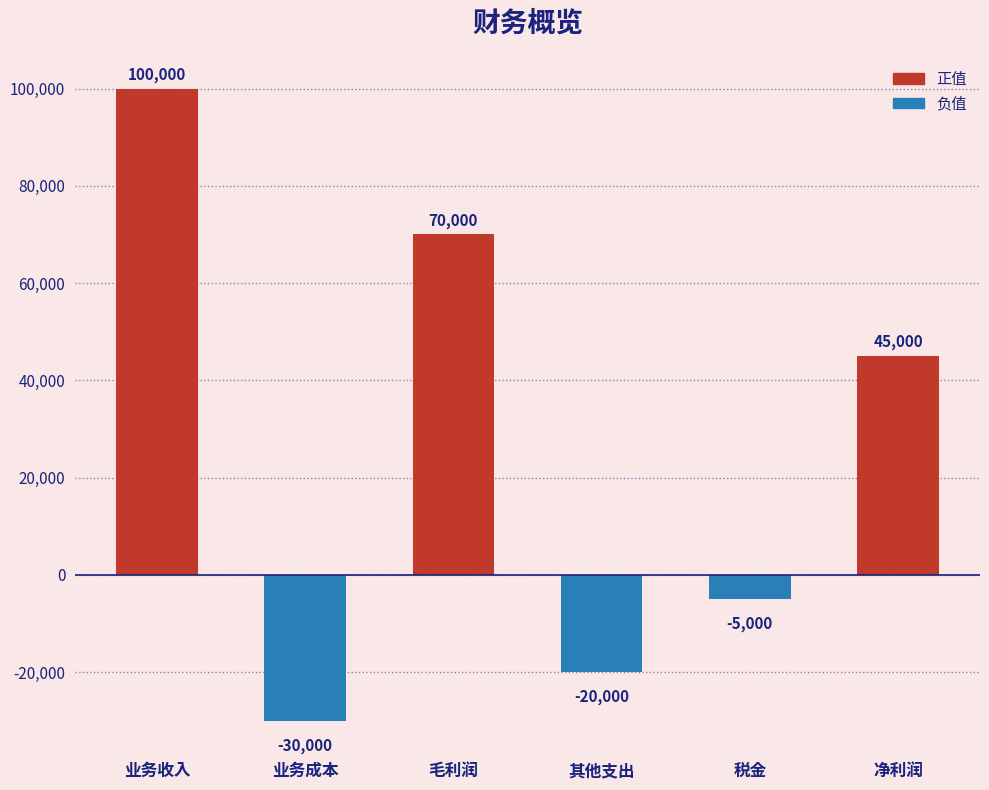

What is the difference between the maximum and second lowest values?

120000